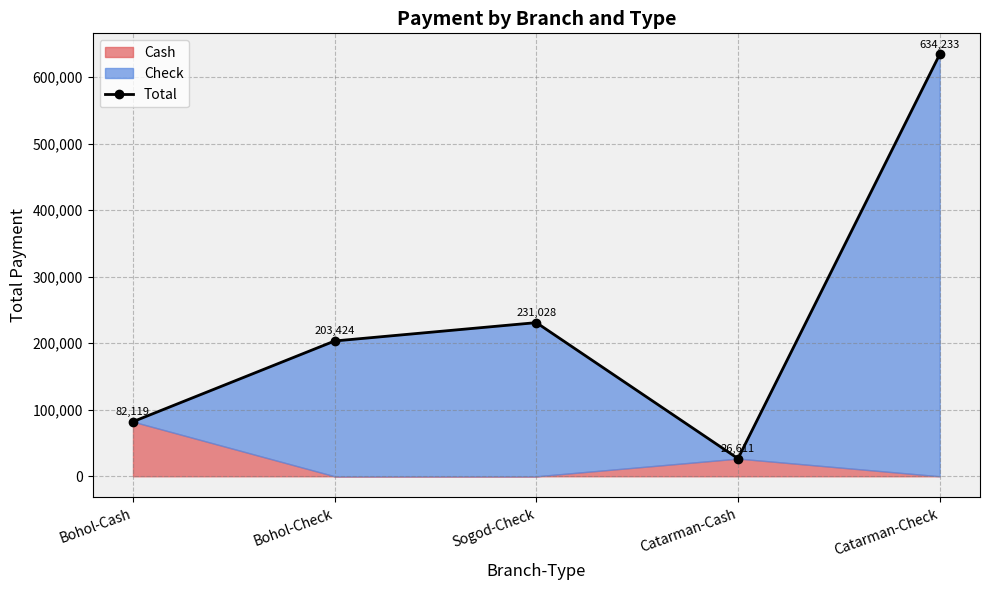

True or false: the data shows 634233.0 at Catarman-Check.

True